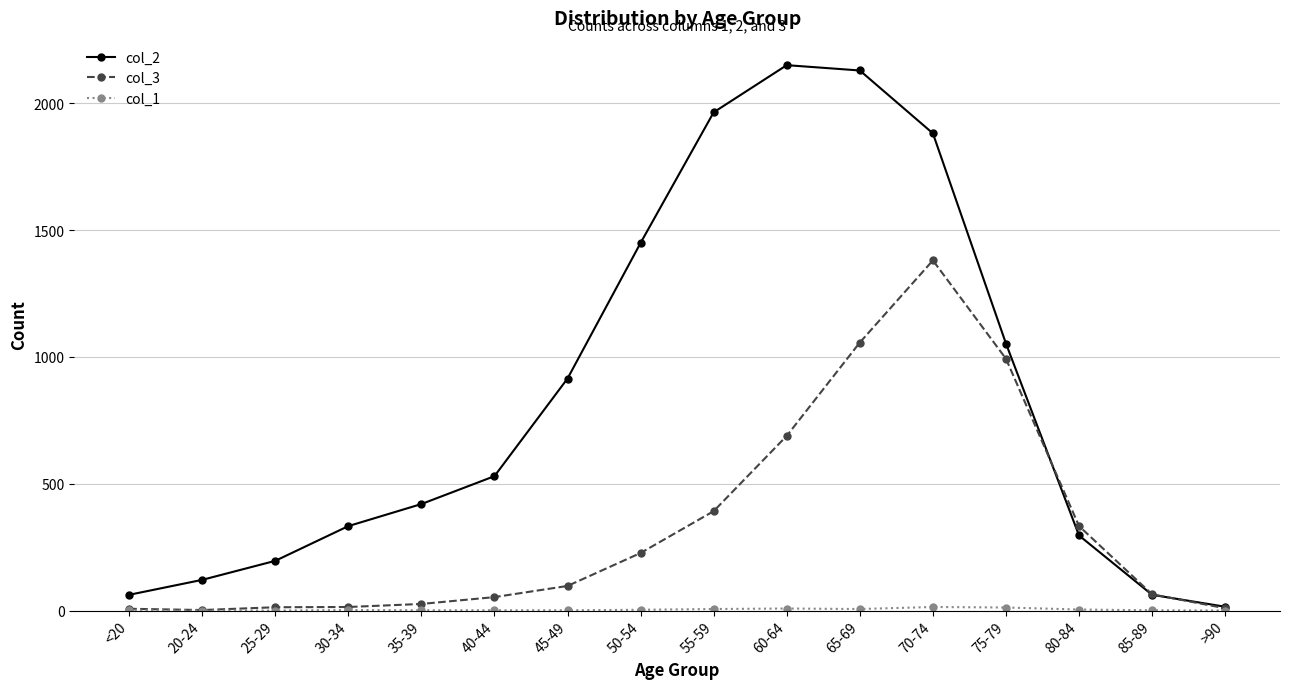

True or false: col_2 has more than 1 interior local peaks.

False